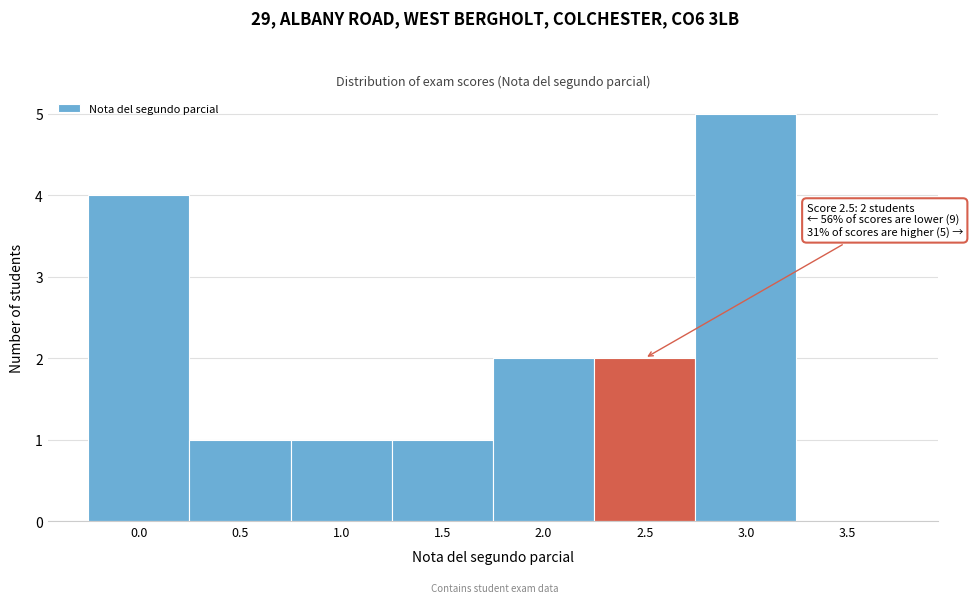

Reading right to left, what are all the values shown in this chart?

3.5=0	3.0=5	2.5=2	2.0=2	1.5=1	1.0=1	0.5=1	0.0=4